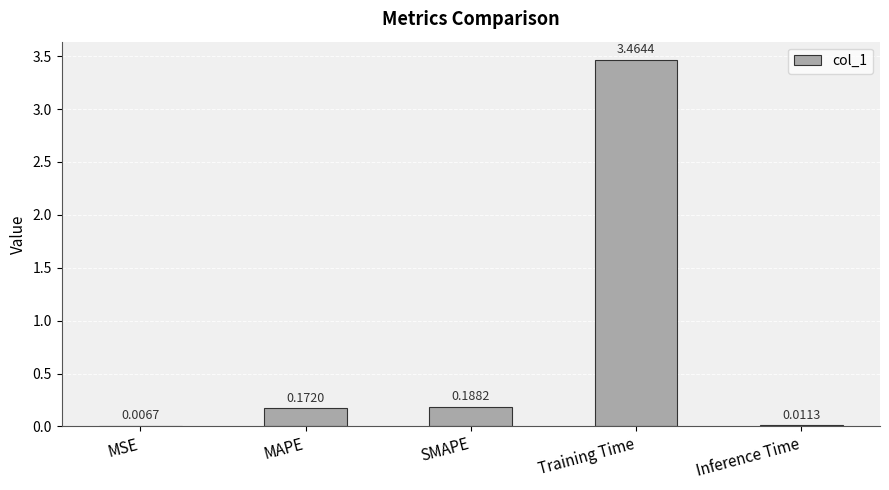

Between SMAPE and MSE, which is larger?

SMAPE